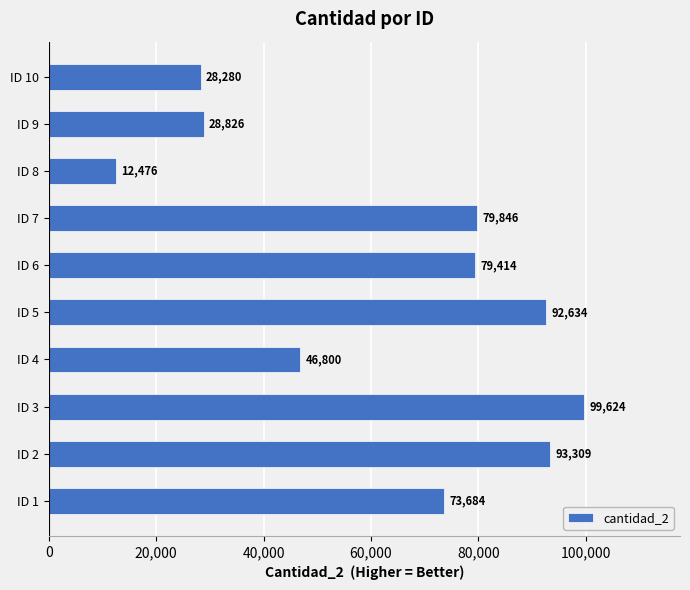

What is the change in value from ID 5 to ID 10?

-64354